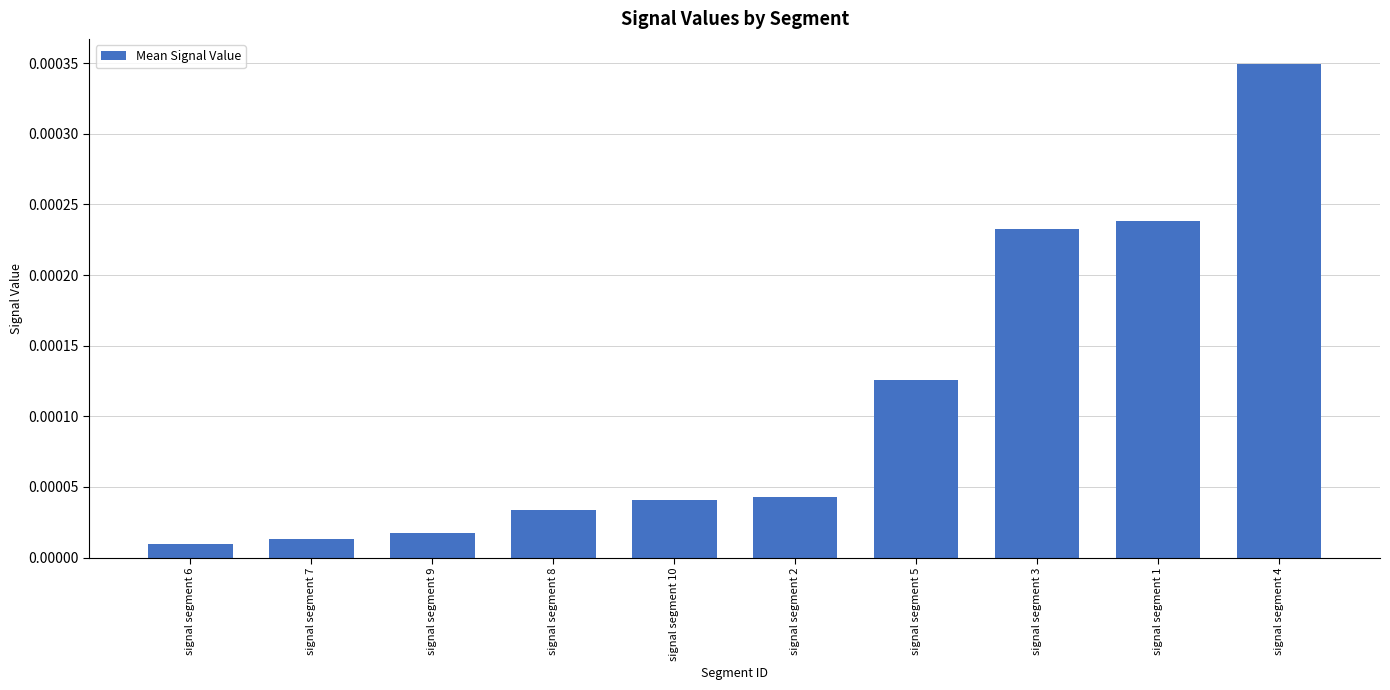

What is the label of the 9th bar from the left?

signal segment 1